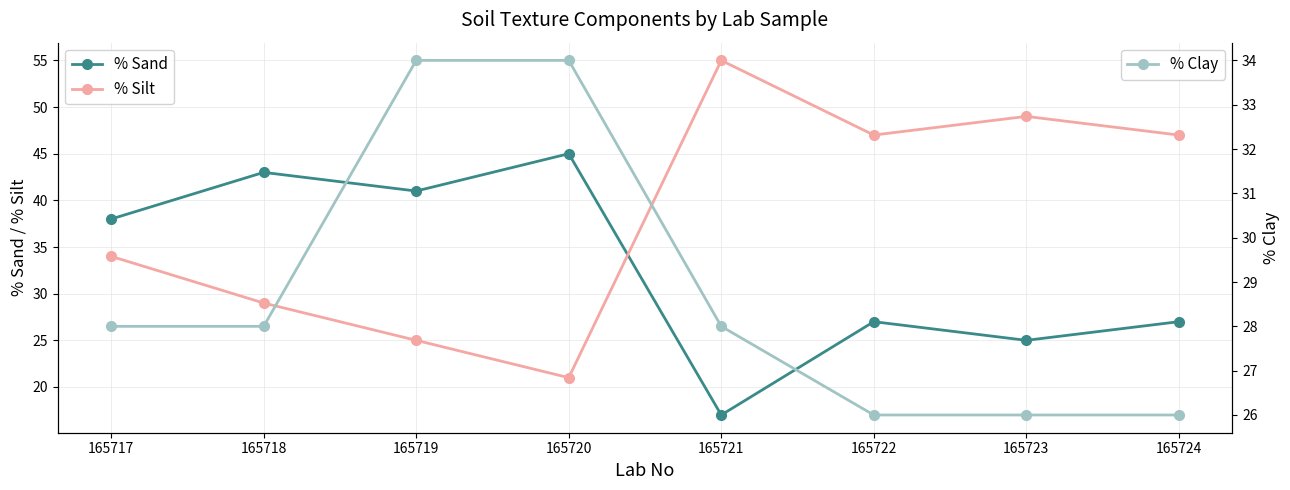

List the labels in order of % Sand value, smallest first.

165721, 165723, 165722, 165724, 165717, 165719, 165718, 165720